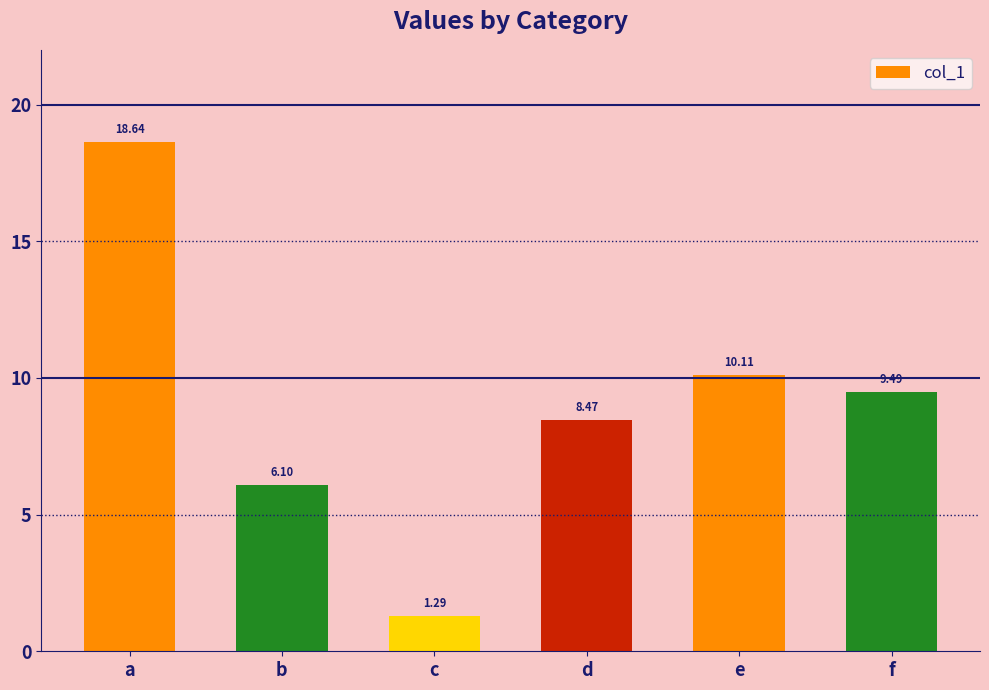

How many values are below 9?

3